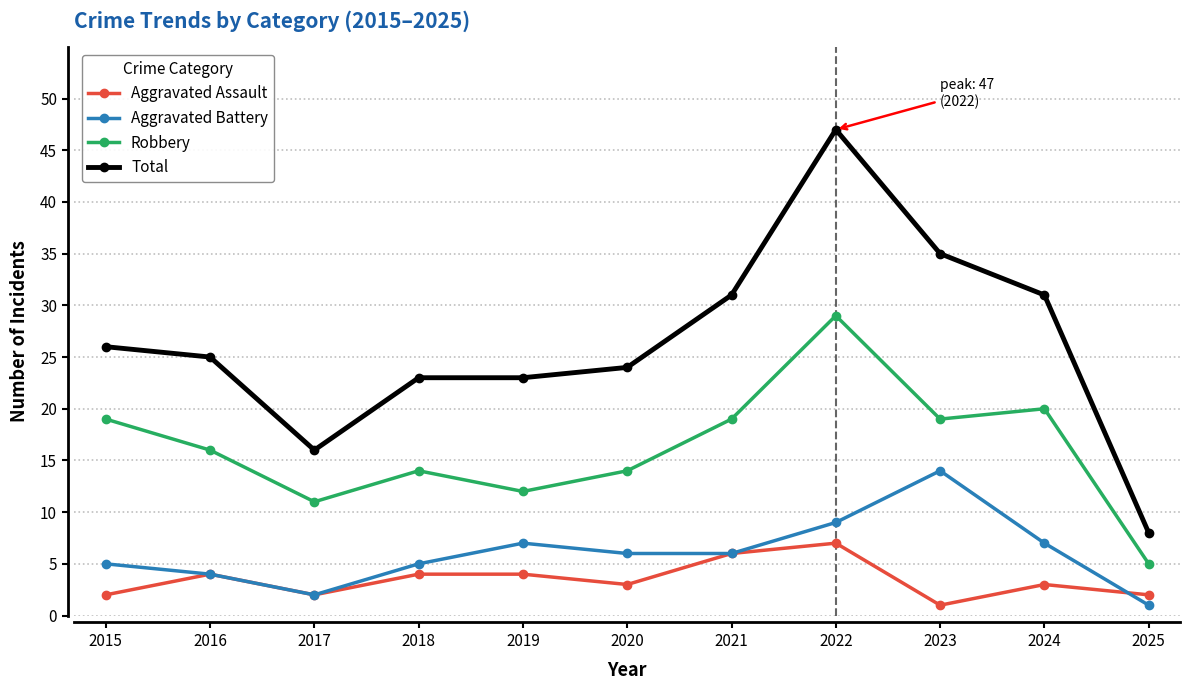

At which label does Total first exceed 25?

2015